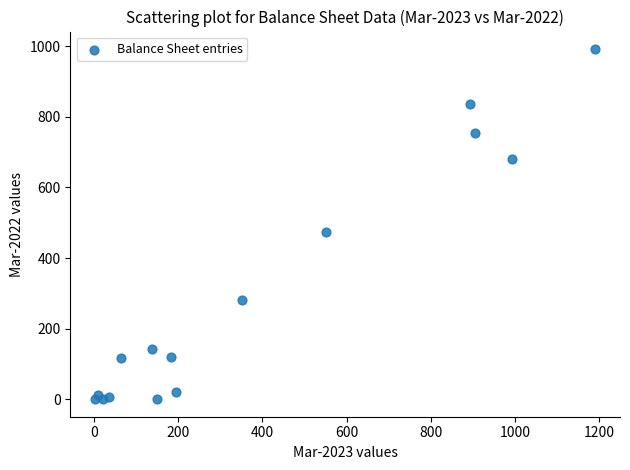

What Y value in the scatter plot is closest to 496?

473.7